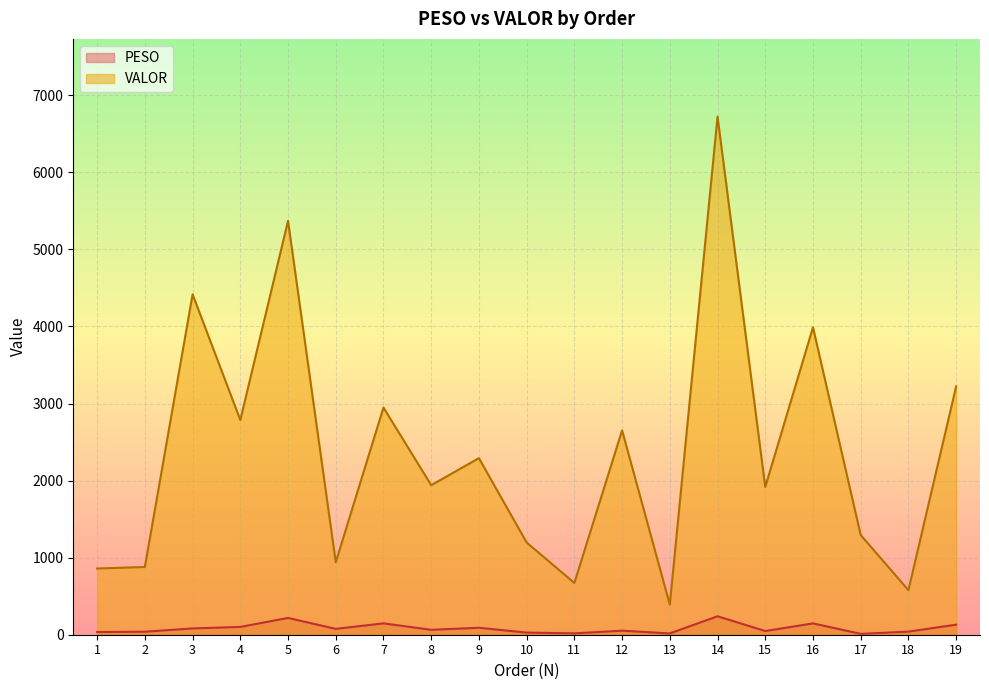

What is the difference between the second highest and minimum values in the PESO series?

206.3